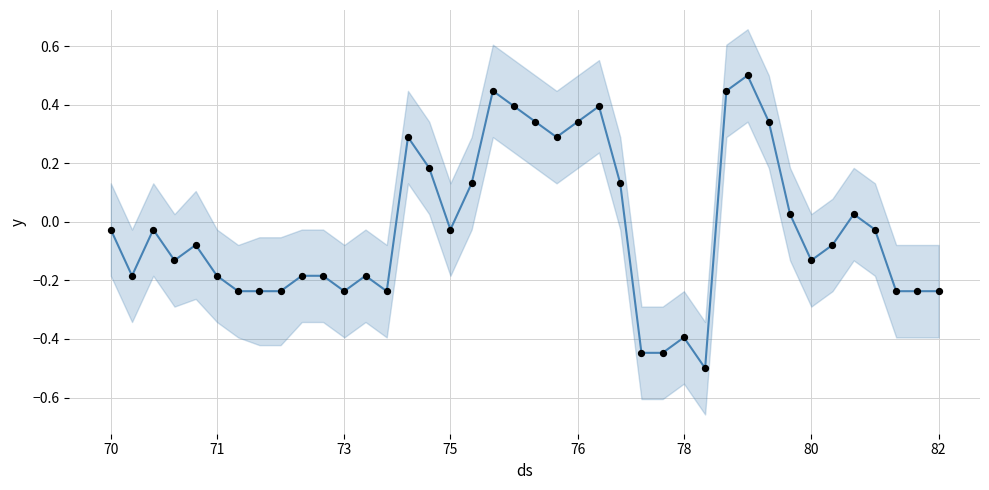

Which series contains the highest Y value?

mean_mpg